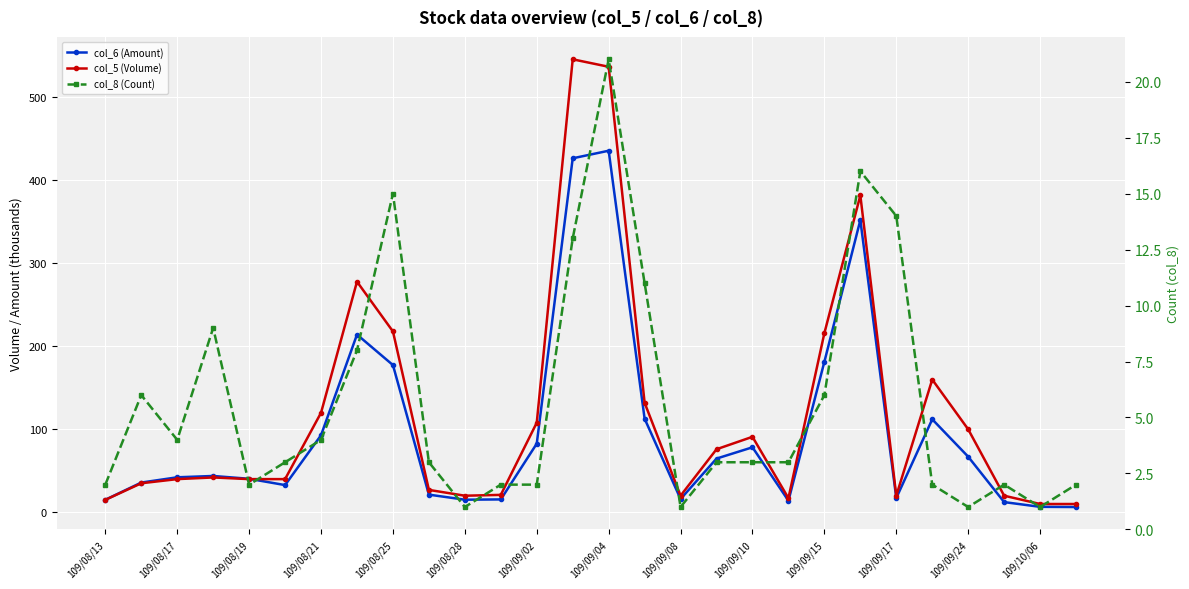

True or false: col_8 (Count) and col_6 (Amount) intersect in this chart.

False